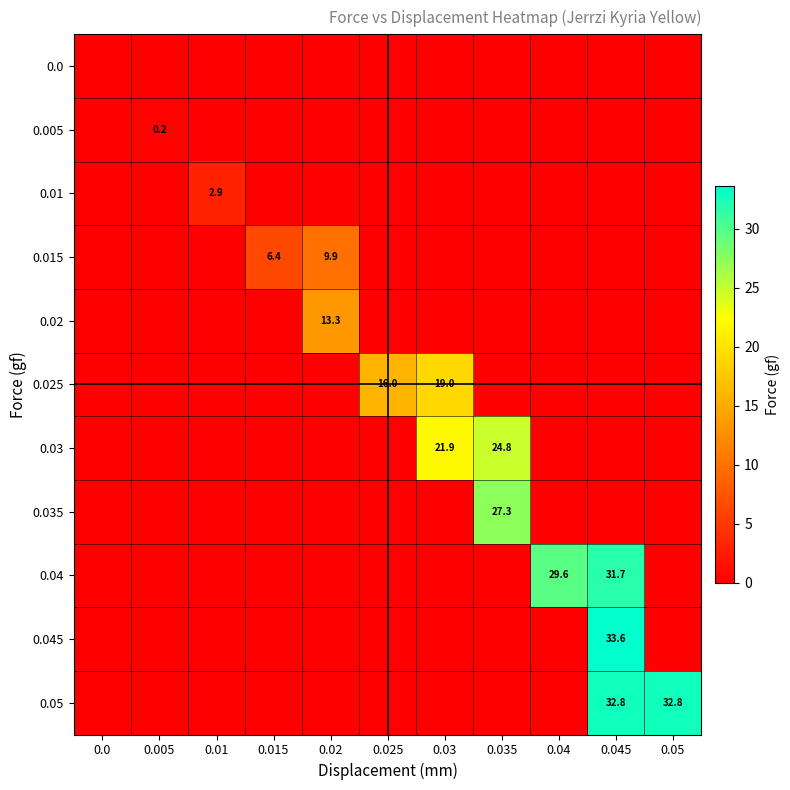

What is the difference between the maximum and minimum values in the 0.025 series?

19.0